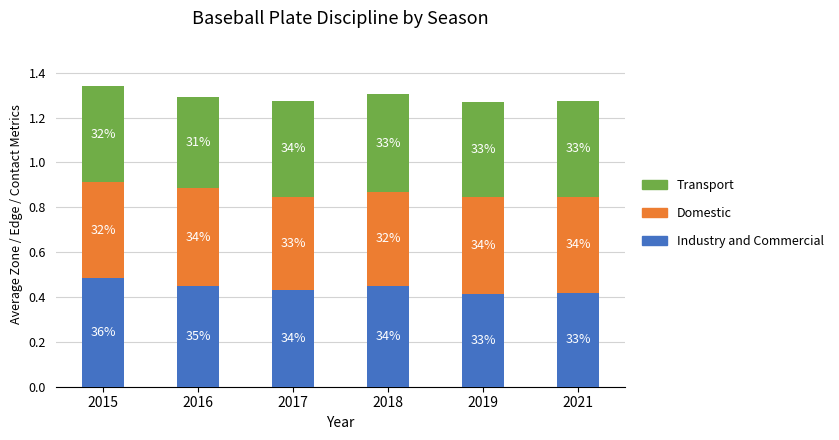

Which has a higher value, 2018 or 2016?

2018